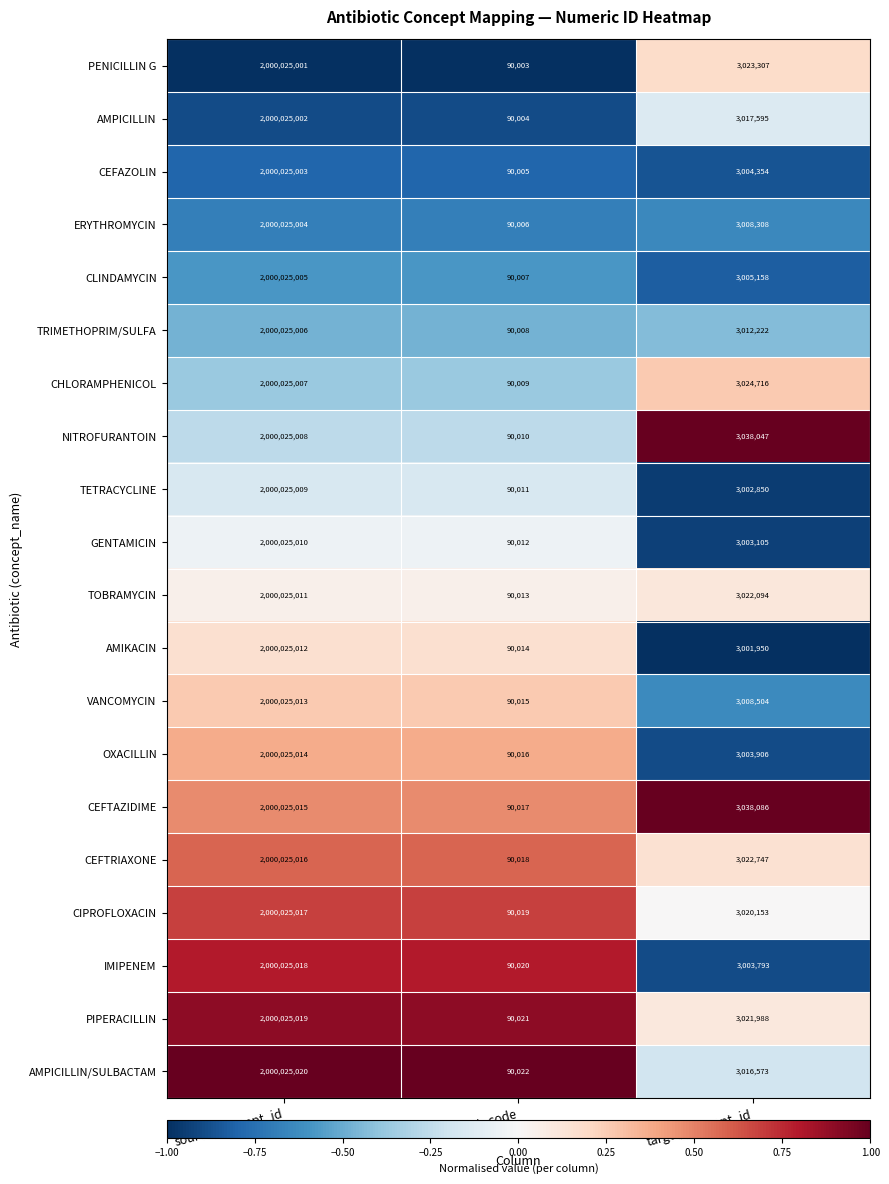

List the series in order of their peak value, lowest first.

PENICILLIN G, AMPICILLIN, CEFAZOLIN, ERYTHROMYCIN, CLINDAMYCIN, TRIMETHOPRIM/SULFA, CHLORAMPHENICOL, NITROFURANTOIN, TETRACYCLINE, GENTAMICIN, TOBRAMYCIN, AMIKACIN, VANCOMYCIN, OXACILLIN, CEFTAZIDIME, CEFTRIAXONE, CIPROFLOXACIN, IMIPENEM, PIPERACILLIN, AMPICILLIN/SULBACTAM